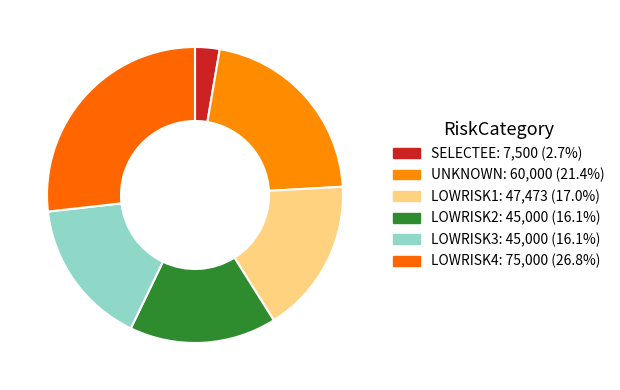

How many segments does this pie chart have?

6